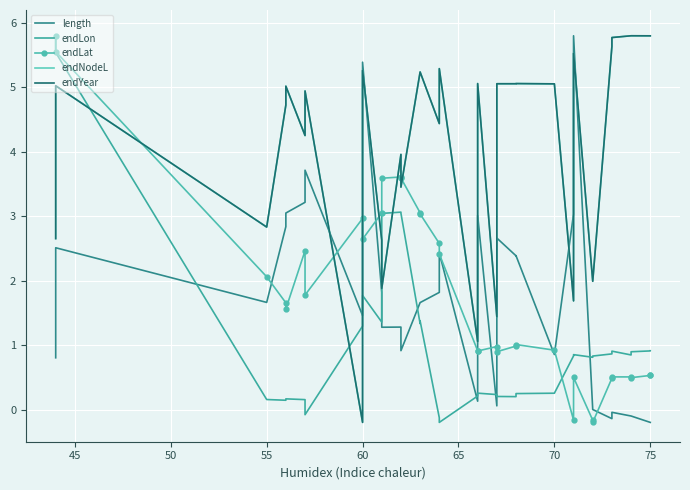

How many lines are shown in the chart?

5